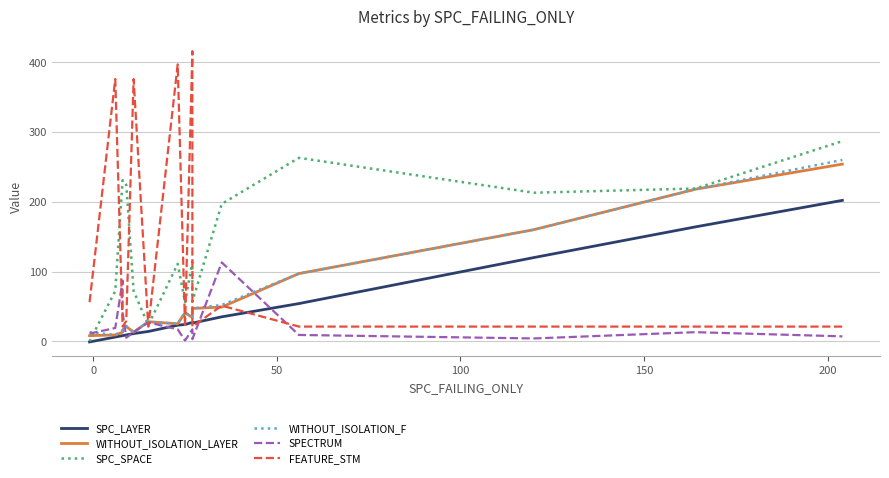

Which series ends up on top after the final intersection of SPECTRUM and FEATURE_STM?

FEATURE_STM